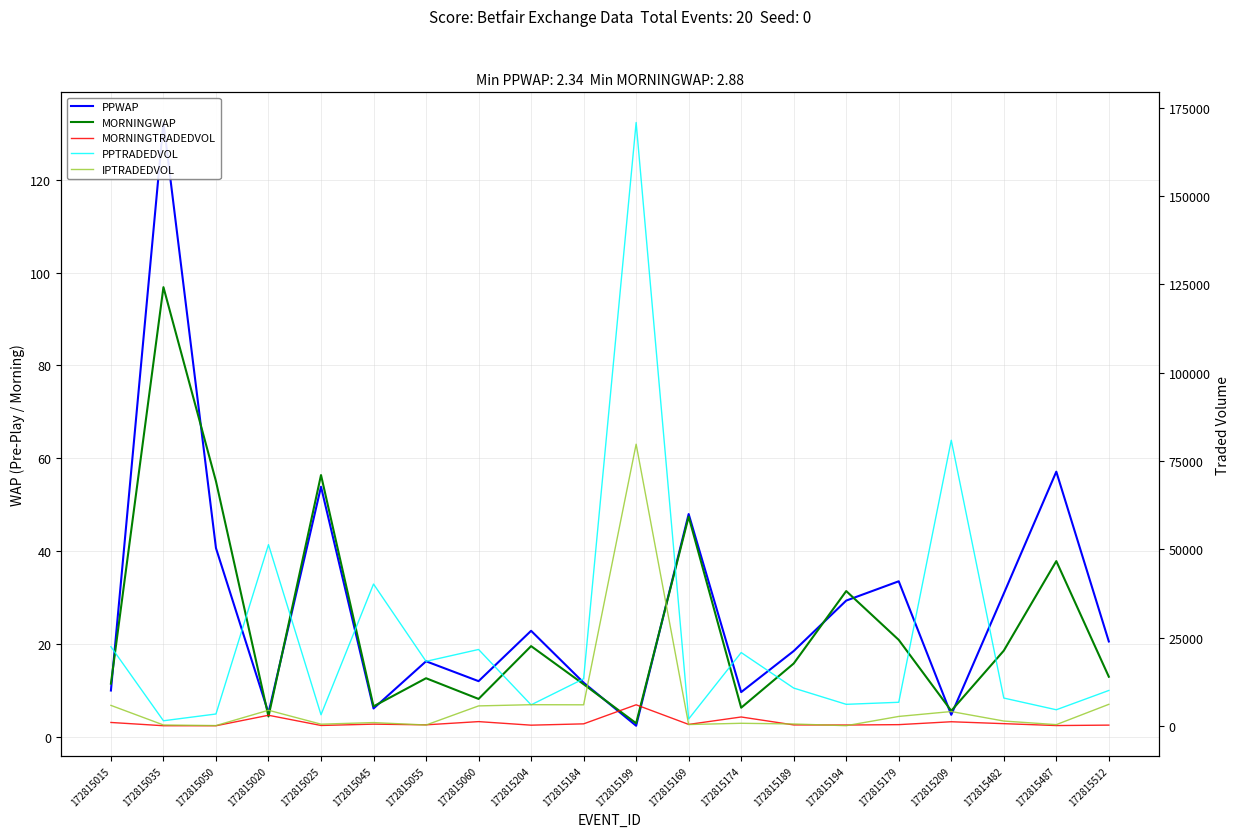

At which category is the sum across all series the highest?

172815199